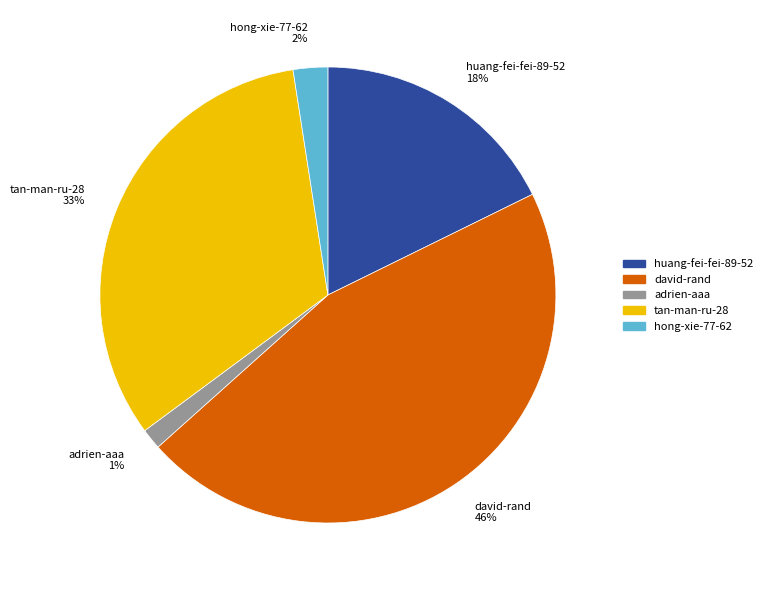

Do tan-man-ru-28 and adrien-aaa together represent more than half of the pie?

No